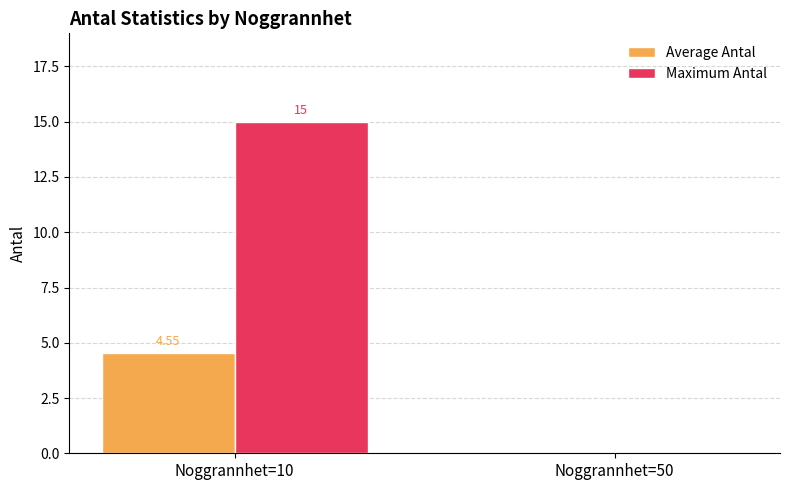

True or false: Maximum Antal has a value of 0.0 at Noggrannhet=50.

True